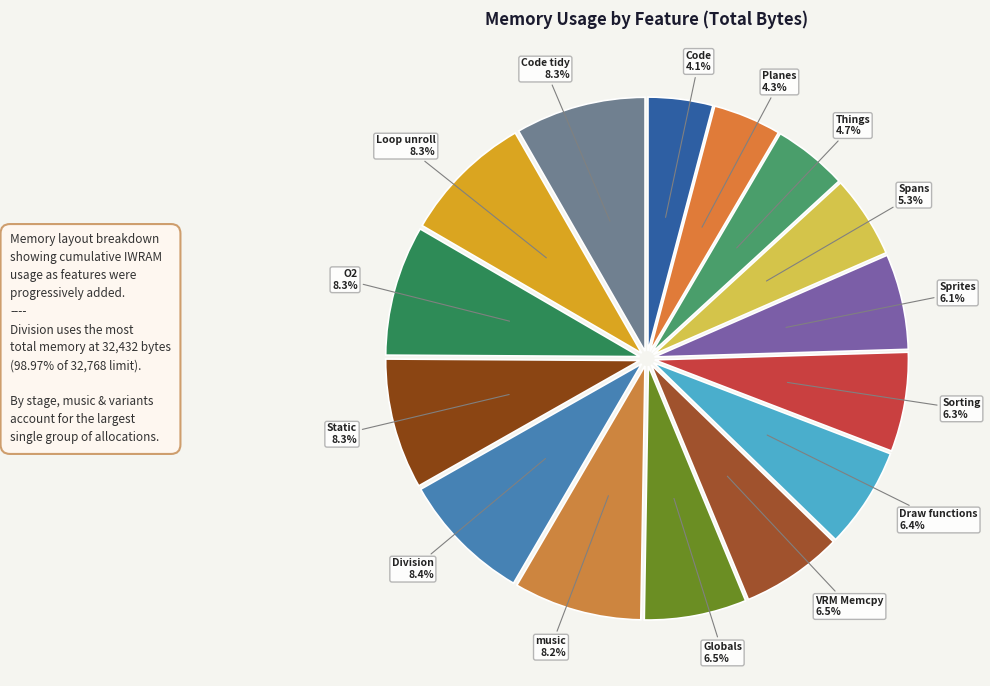

What percentage is NOT represented by Sorting?

93.7%